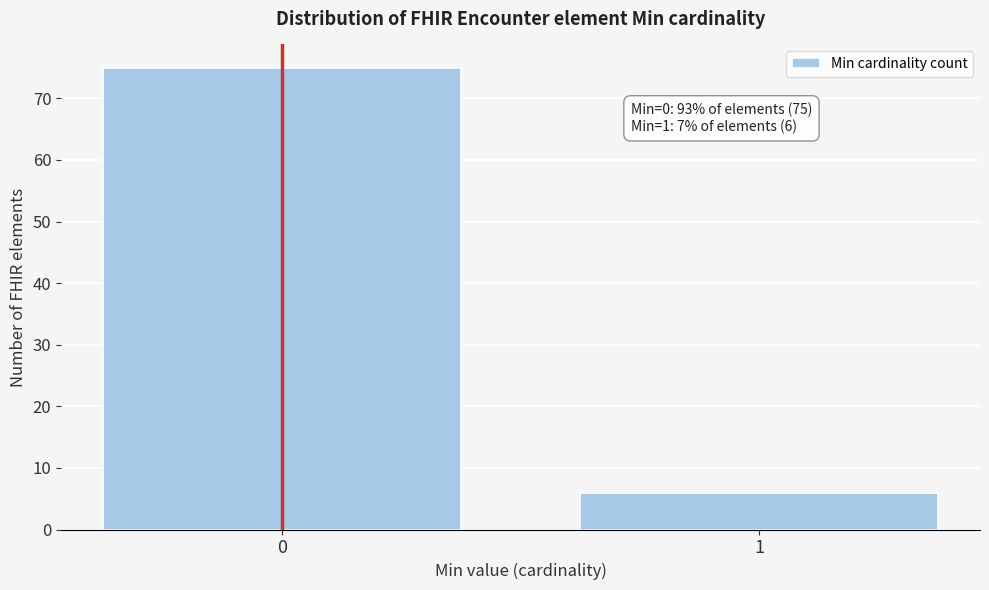

Reading right to left, list all the values displayed in this chart.

6	75